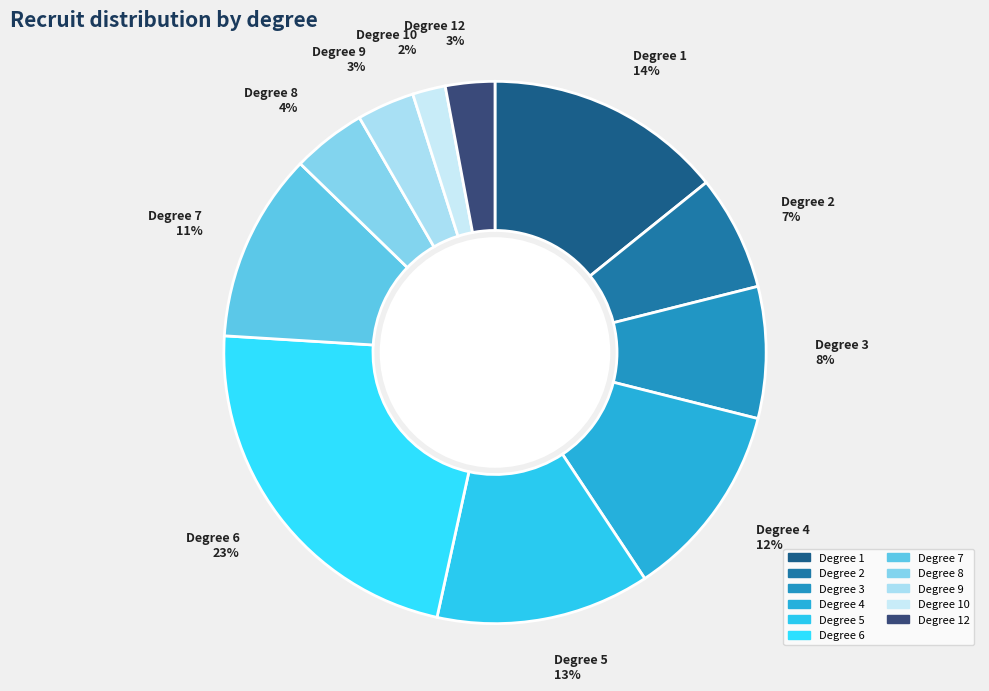

Which category has the smallest portion of the pie?

Degree 10 2%